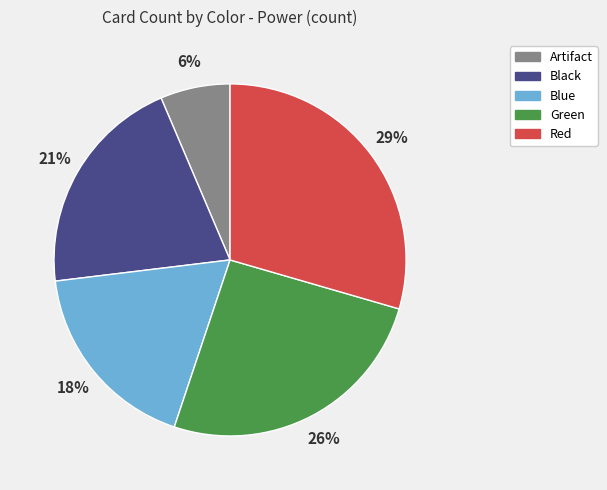

To the nearest percent, what is the difference between the Artifact and Blue slice percentages?

12%